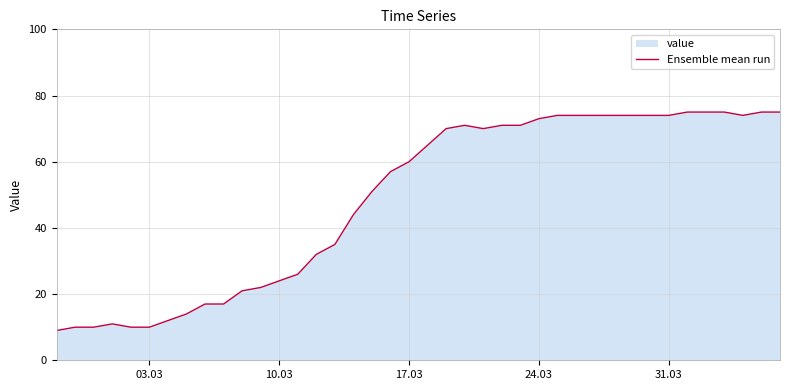

What is the difference between the maximum and minimum values?

66